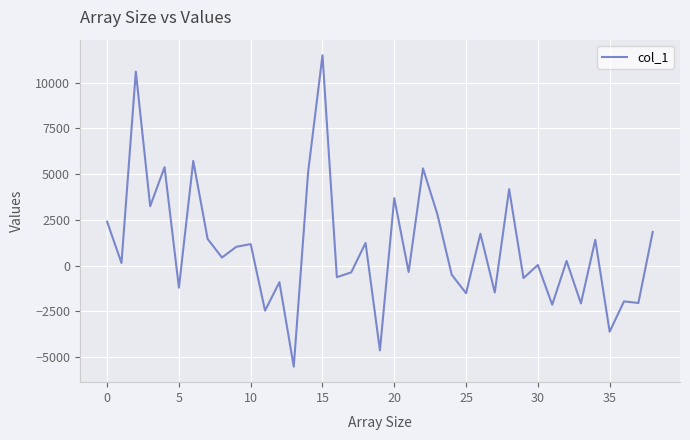

What is the minimum value shown in the chart?

-5517.2